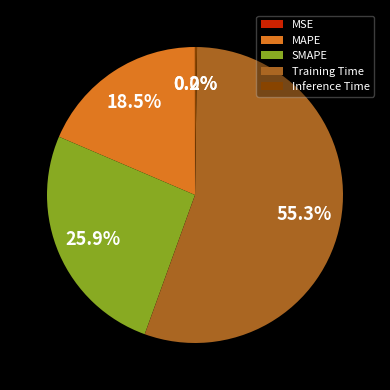

Is MAPE the majority of the pie?

No